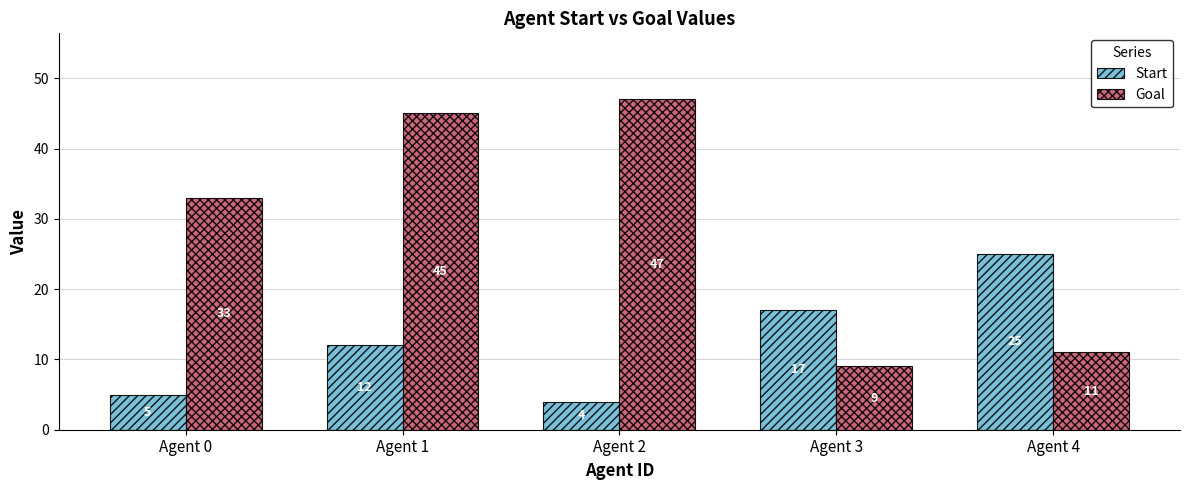

How many data points in Goal are less than 33?

2